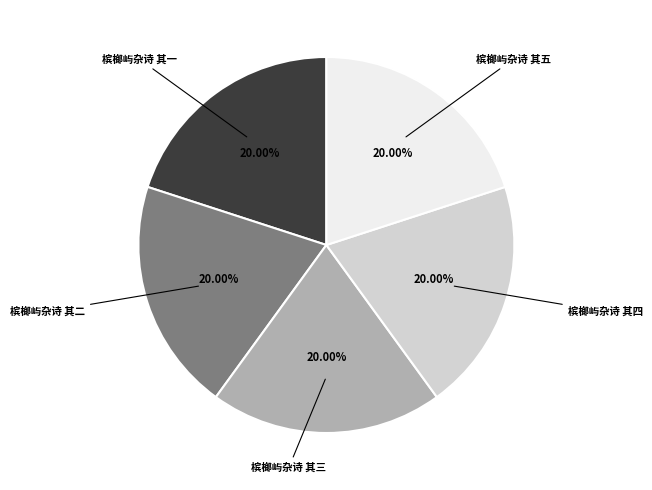

Does 槟榔屿杂诗 其五 account for over 50% of the chart?

No